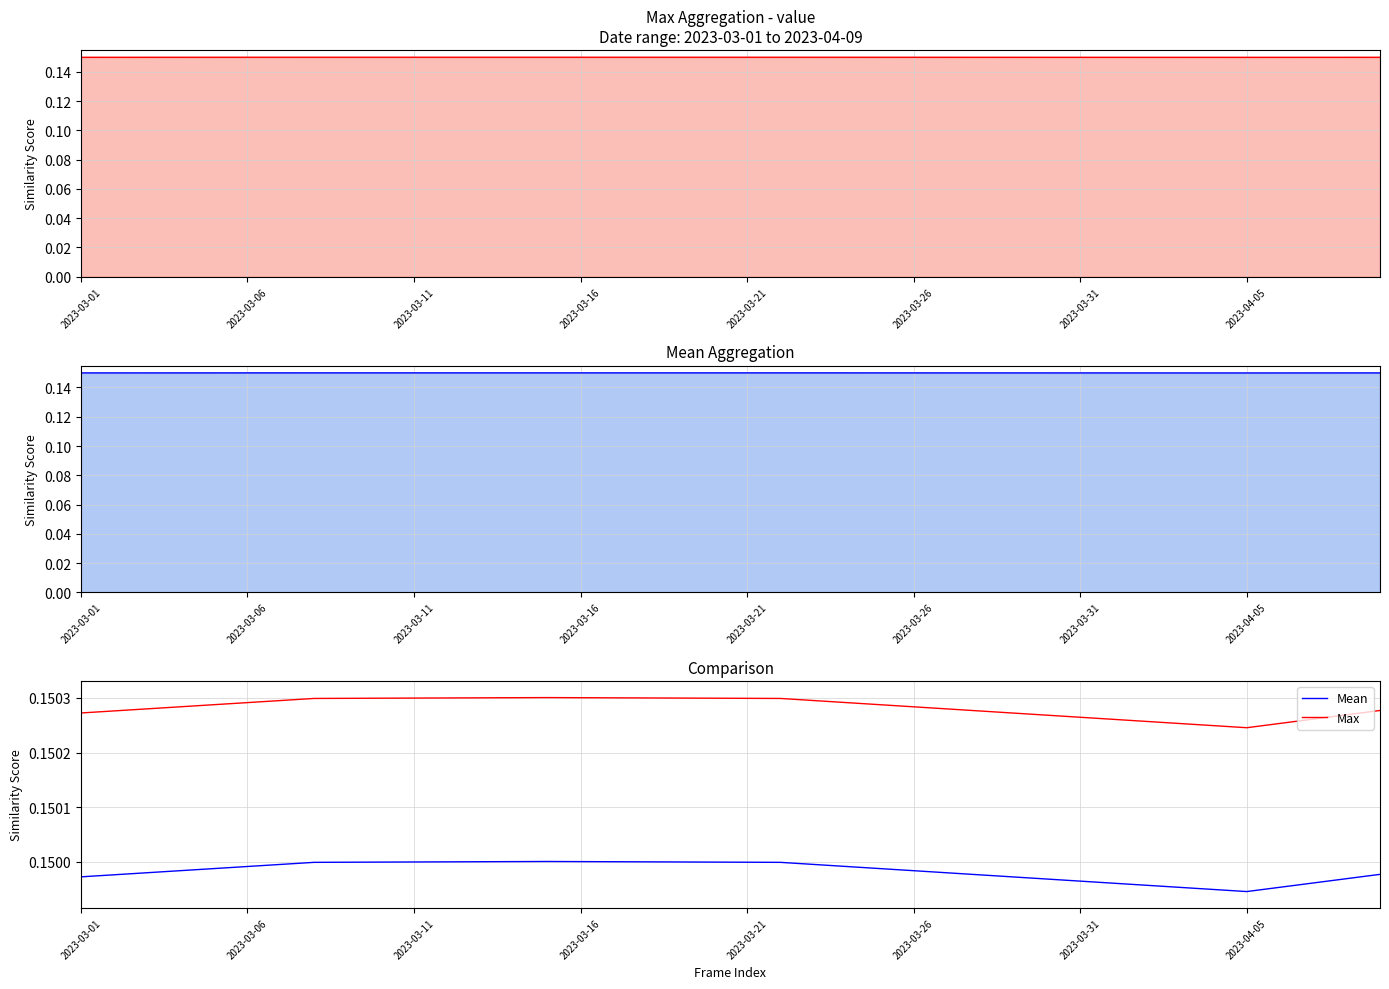

True or false: Mean and Max cross at least once.

False